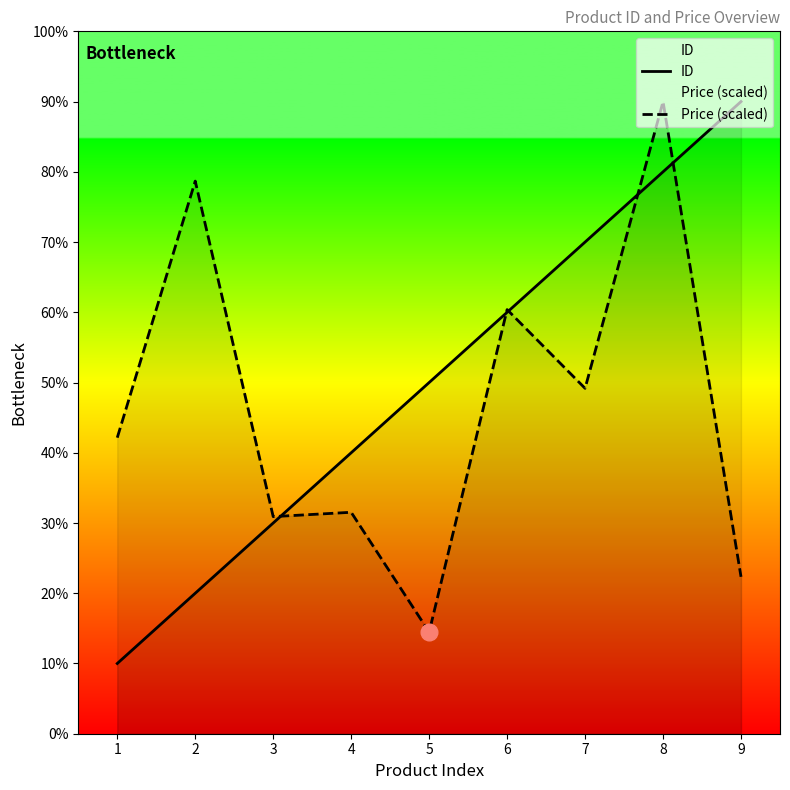

Reading left to right, list all the values displayed in this chart.

ID: 1=1.0	2=2.0	3=3.0	4=4.0	5=5.0	6=6.0	7=7.0	8=8.0	9=9.0
Price (scaled): 1=4.2	2=7.9	3=3.1	4=3.2	5=1.4	6=6.0	7=4.9	8=9.0	9=2.2